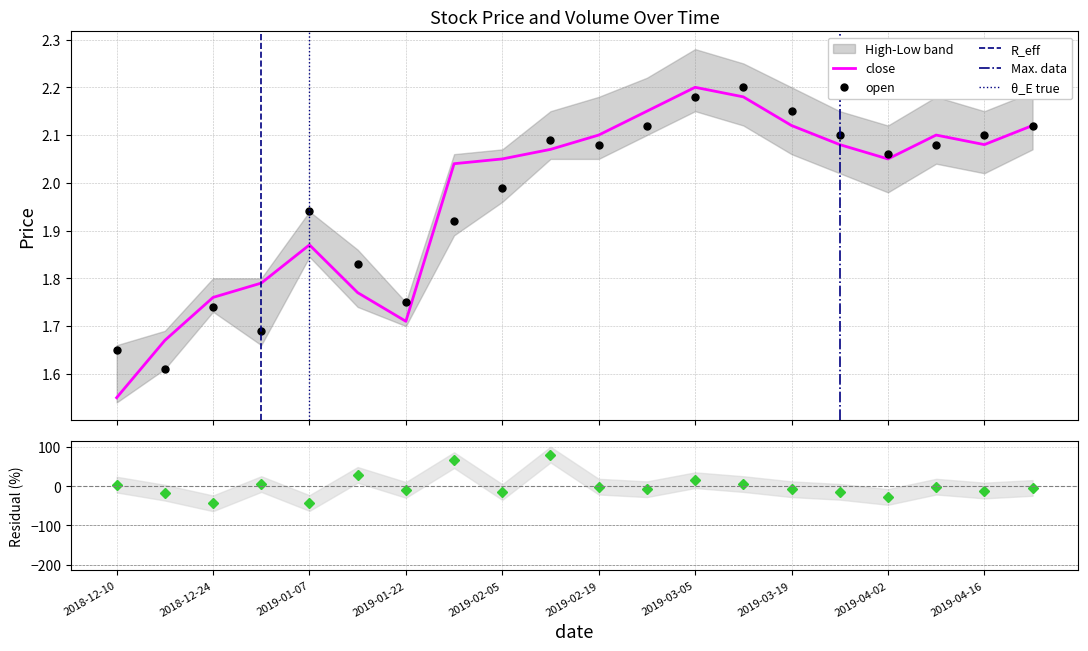

At how many categories does at least one series exceed 80?

1